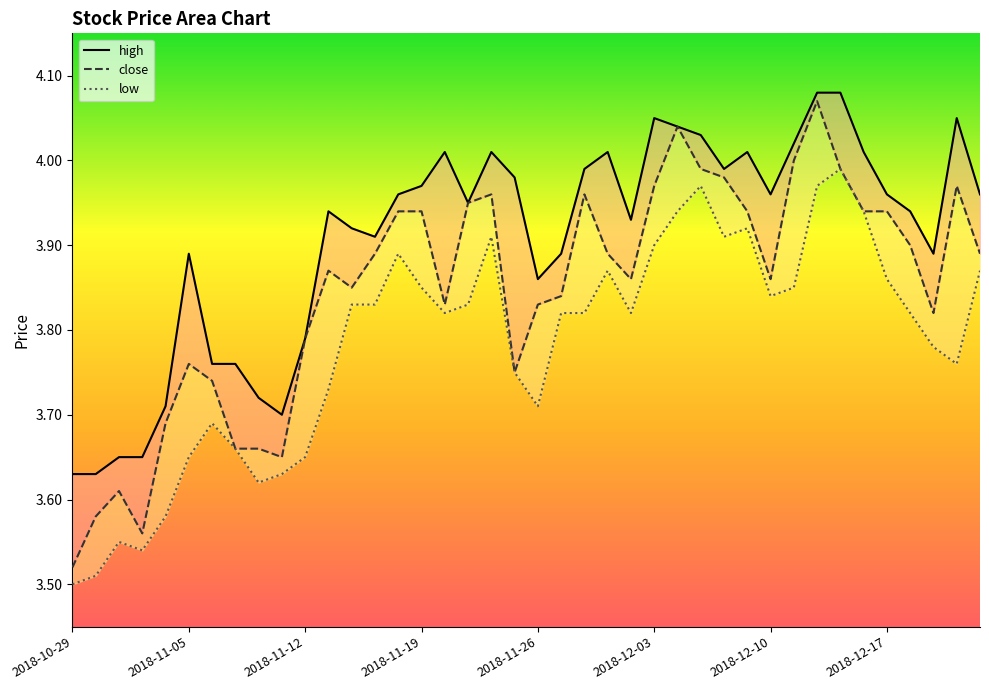

True or false: close has more than 1 points higher than both neighbors.

True